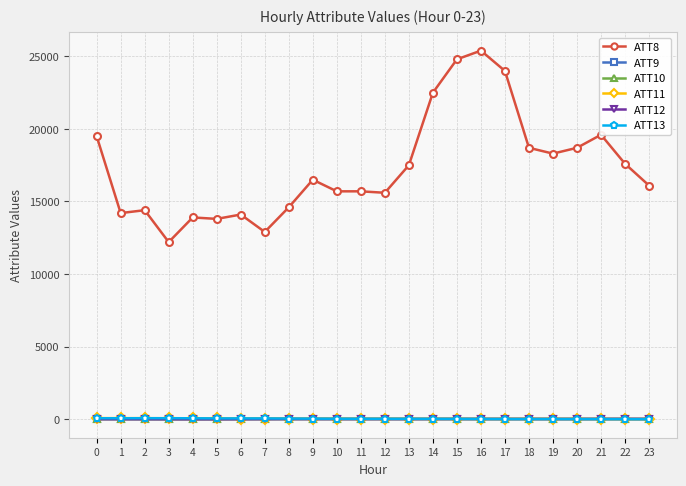

The ATT8 series shows 9803.6 at 0. True or false?

False